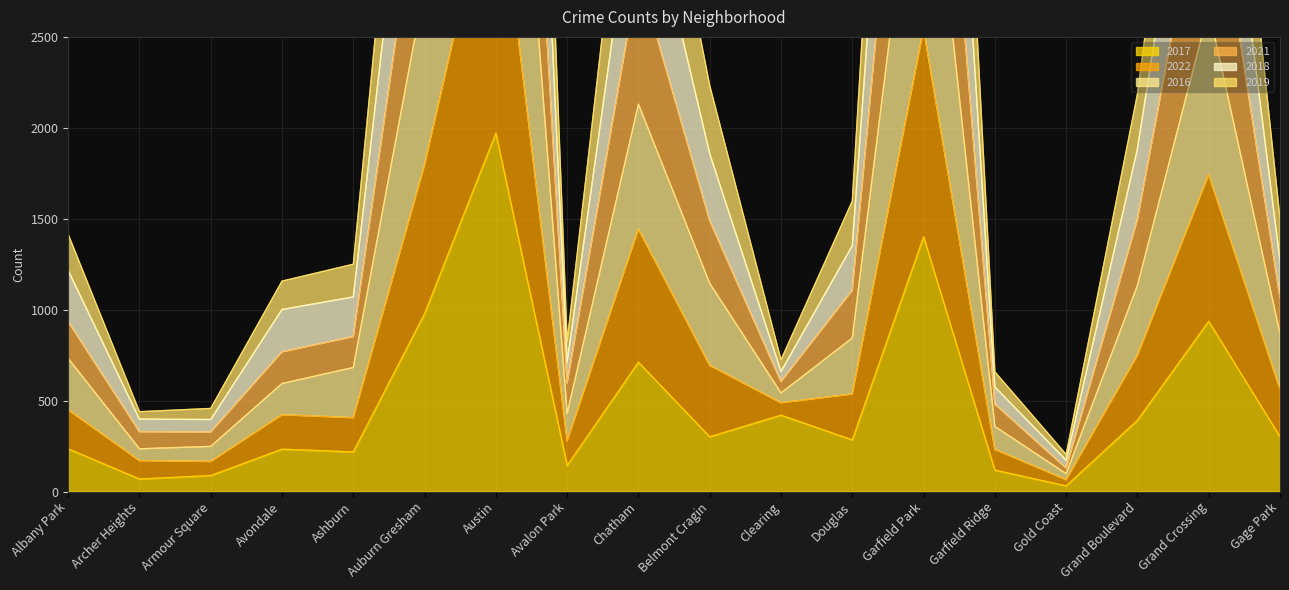

Rank the series by their average value, from highest to lowest.

2016, 2021, 2022, 2018, 2019, 2017